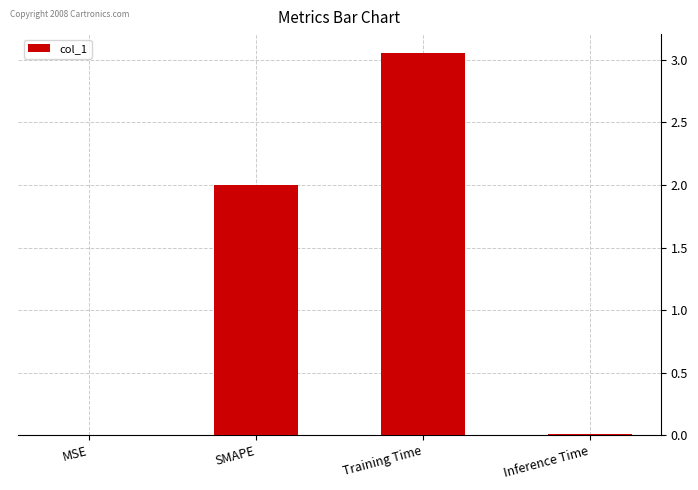

True or false: the data shows 0.0 at Inference Time.

True